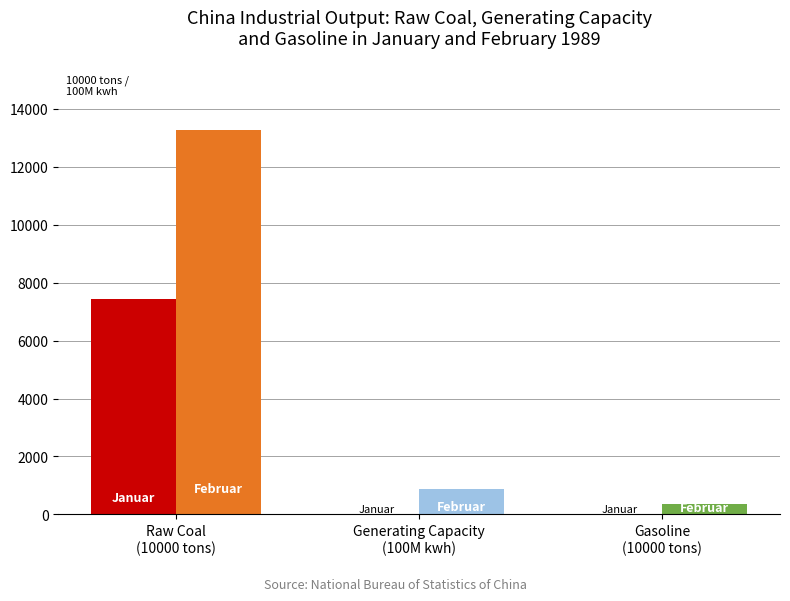

True or false: Gasoline (Jan) has a value of 107.6 at 1989.

False